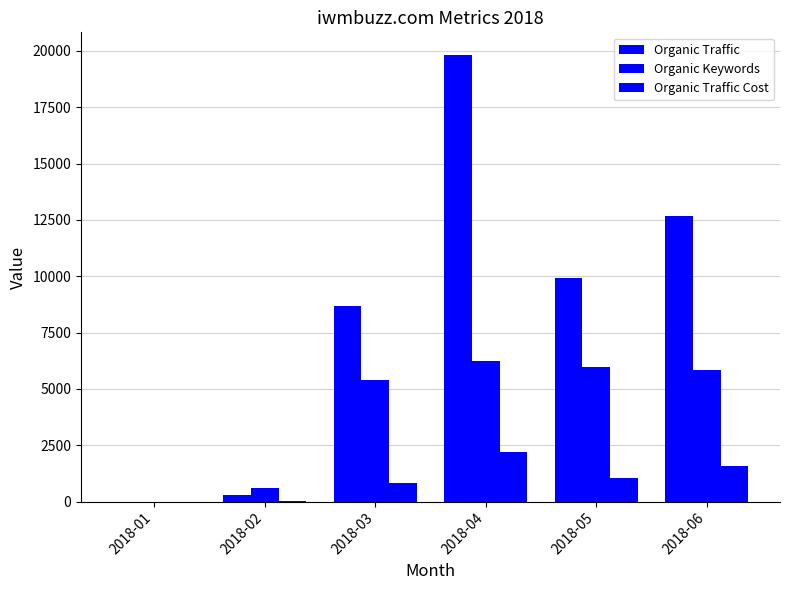

Reading left to right, list all the values displayed in this chart.

Organic Traffic: 0	314	8660	19836	9917	12696
Organic Keywords: 0	590	5393	6243	5955	5850
Organic Traffic Cost: 0	33	843	2185	1027	1599